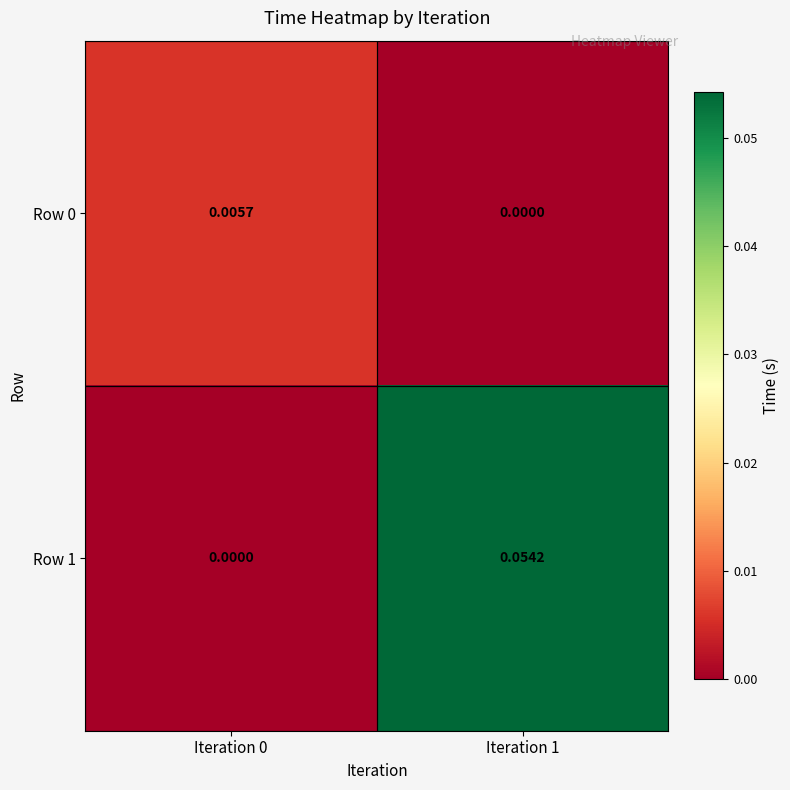

Is the value of Row 0 at Iteration 1 greater than the value of Row 1 at Iteration 1?

No